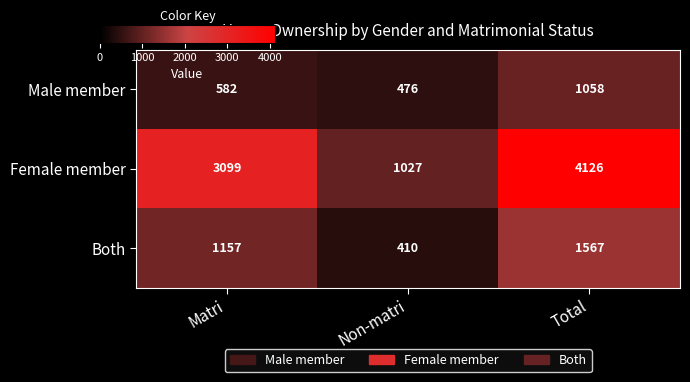

At Non-matri, list the series in order from largest to smallest.

Female member, Male member, Both